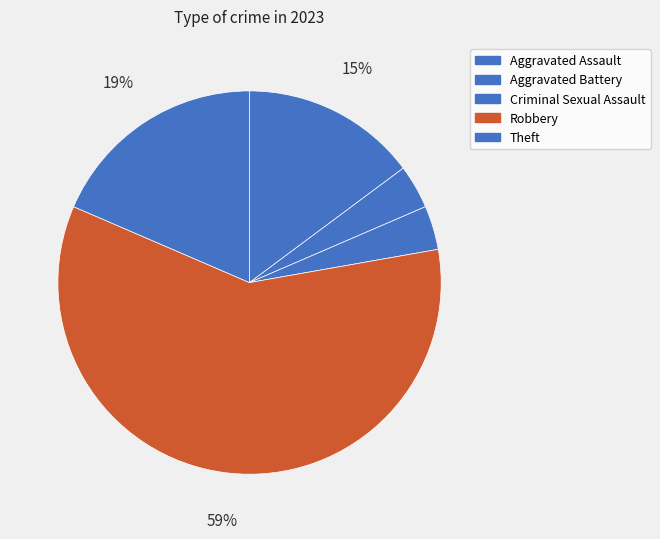

Combined, do Criminal Sexual Assault and Aggravated Battery account for over 50%?

No